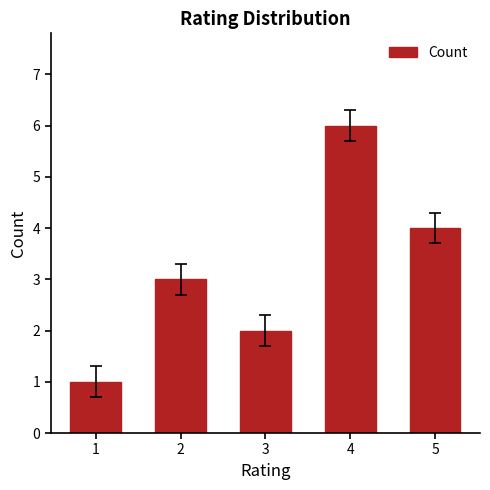

True or false: the data shows 3 at 2.

True